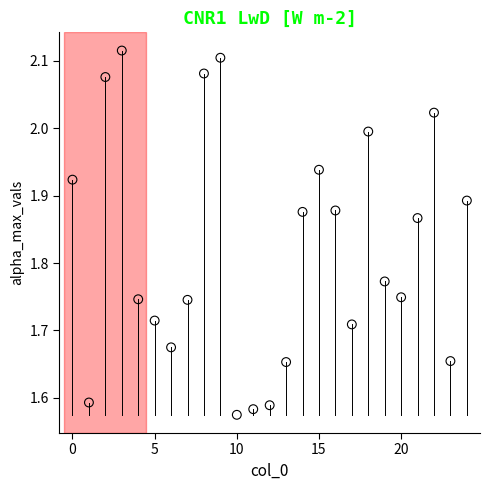

What is the range of Y values (max minus min)?

0.5